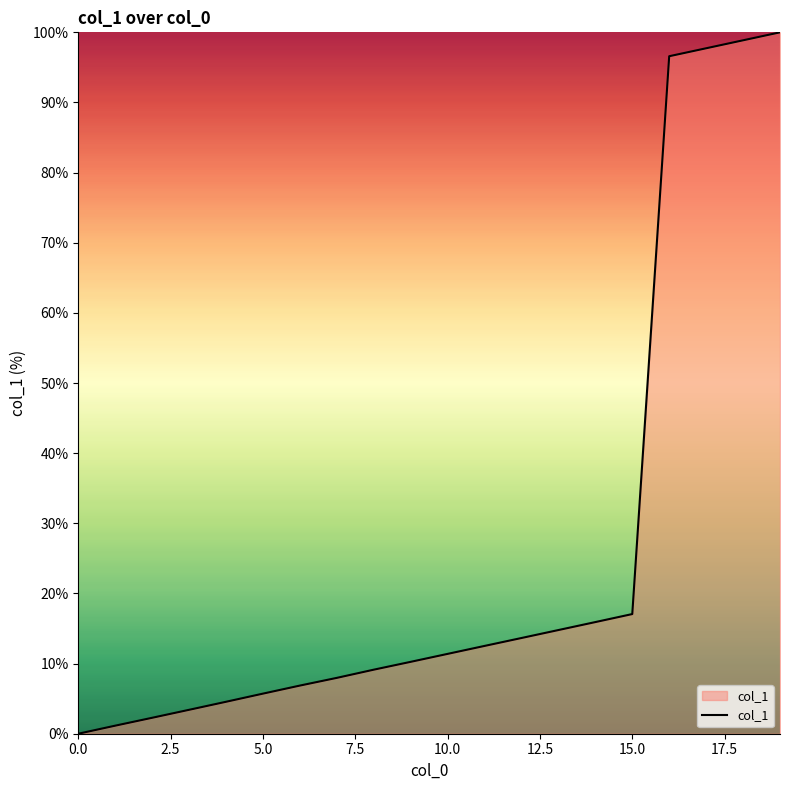

What is the greatest value displayed?

100.0